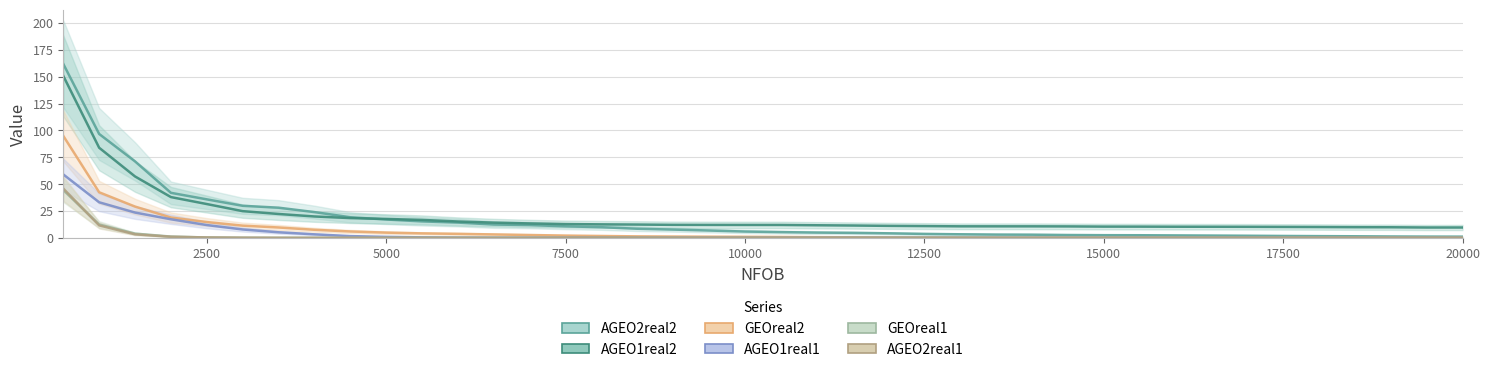

Reading left to right, transcribe all the data shown in this chart.

AGEO2real2: 500=161.9	1000=96.7	1500=71.2	2000=41.9	2500=35.8	3000=29.8	3500=28.1	4000=23.9	4500=19.2	5000=17.1	5500=15.3	6000=14.2	6500=12.4	7000=11.9	7500=10.7	8000=9.9	8500=8.5	9000=7.7	9500=6.8	10000=5.9	10500=5.3	11000=4.9	11500=4.6	12000=4.2	12500=3.6	13000=3.3	13500=3.0	14000=2.9	14500=2.6	15000=2.5	15500=2.4	16000=2.2	16500=2.1	17000=1.9	17500=1.7	18000=1.6	18500=1.5	19000=1.3	19500=1.2	20000=1.1
AGEO1real2: 500=150.8	1000=83.9	1500=57.1	2000=37.9	2500=31.5	3000=24.8	3500=22.2	4000=19.9	4500=18.4	5000=17.6	5500=16.7	6000=15.2	6500=14.2	7000=13.4	7500=12.8	8000=12.5	8500=12.4	9000=12.1	9500=12.0	10000=12.0	10500=12.0	11000=11.7	11500=11.5	12000=11.1	12500=10.9	13000=10.7	13500=10.7	14000=10.7	14500=10.6	15000=10.4	15500=10.4	16000=10.3	16500=10.3	17000=10.2	17500=10.1	18000=10.0	18500=9.9	19000=9.8	19500=9.6	20000=9.6
GEOreal2: 500=94.9	1000=42.4	1500=29.1	2000=18.9	2500=14.7	3000=11.3	3500=9.6	4000=7.5	4500=5.9	5000=4.9	5500=4.1	6000=3.7	6500=3.2	7000=2.6	7500=2.1	8000=1.7	8500=1.4	9000=1.2	9500=1.0	10000=0.9	10500=0.8	11000=0.6	11500=0.5	12000=0.3	12500=0.2	13000=0.2	13500=0.1	14000=0.1	14500=0.1	15000=0.1	15500=0.1	16000=0.1	16500=0.1	17000=0.1	17500=0.0	18000=0.0	18500=0.0	19000=0.0	19500=0.0	20000=0.0
AGEO1real1: 500=59.0	1000=33.1	1500=23.5	2000=17.3	2500=11.9	3000=7.8	3500=5.2	4000=3.3	4500=1.6	5000=0.9	5500=0.4	6000=0.2	6500=0.1	7000=0.1	7500=0.0	8000=0.0	8500=0.0	9000=0.0	9500=0.0	10000=0.0	10500=0.0	11000=0.0	11500=0.0	12000=0.0	12500=0.0	13000=0.0	13500=0.0	14000=0.0	14500=0.0	15000=0.0	15500=0.0	16000=0.0	16500=0.0	17000=0.0	17500=0.0	18000=0.0	18500=0.0	19000=0.0	19500=0.0	20000=0.0
GEOreal1: 500=44.4	1000=12.4	1500=3.9	2000=1.2	2500=0.3	3000=0.1	3500=0.0	4000=0.0	4500=0.0	5000=0.0	5500=0.0	6000=0.0	6500=0.0	7000=0.0	7500=0.0	8000=0.0	8500=0.0	9000=0.0	9500=0.0	10000=0.0	10500=0.0	11000=0.0	11500=0.0	12000=0.0	12500=0.0	13000=0.0	13500=0.0	14000=0.0	14500=0.0	15000=0.0	15500=0.0	16000=0.0	16500=0.0	17000=0.0	17500=0.0	18000=0.0	18500=0.0	19000=0.0	19500=0.0	20000=0.0
AGEO2real1: 500=45.8	1000=11.6	1500=3.3	2000=1.0	2500=0.4	3000=0.1	3500=0.0	4000=0.0	4500=0.0	5000=0.0	5500=0.0	6000=0.0	6500=0.0	7000=0.0	7500=0.0	8000=0.0	8500=0.0	9000=0.0	9500=0.0	10000=0.0	10500=0.0	11000=0.0	11500=0.0	12000=0.0	12500=0.0	13000=0.0	13500=0.0	14000=0.0	14500=0.0	15000=0.0	15500=0.0	16000=0.0	16500=0.0	17000=0.0	17500=0.0	18000=0.0	18500=0.0	19000=0.0	19500=0.0	20000=0.0